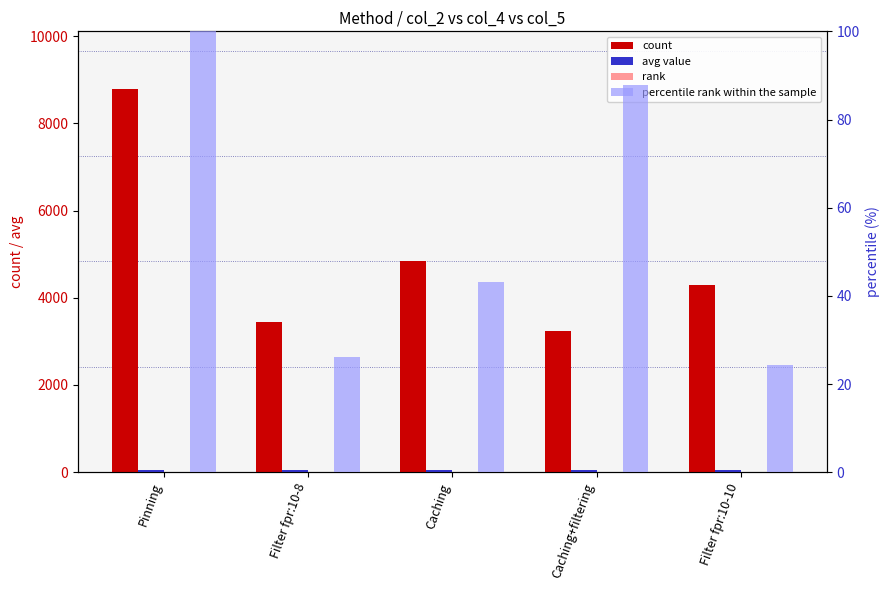

The value of avg value at Filter fpr:10-10 is 45.5. True or false?

True